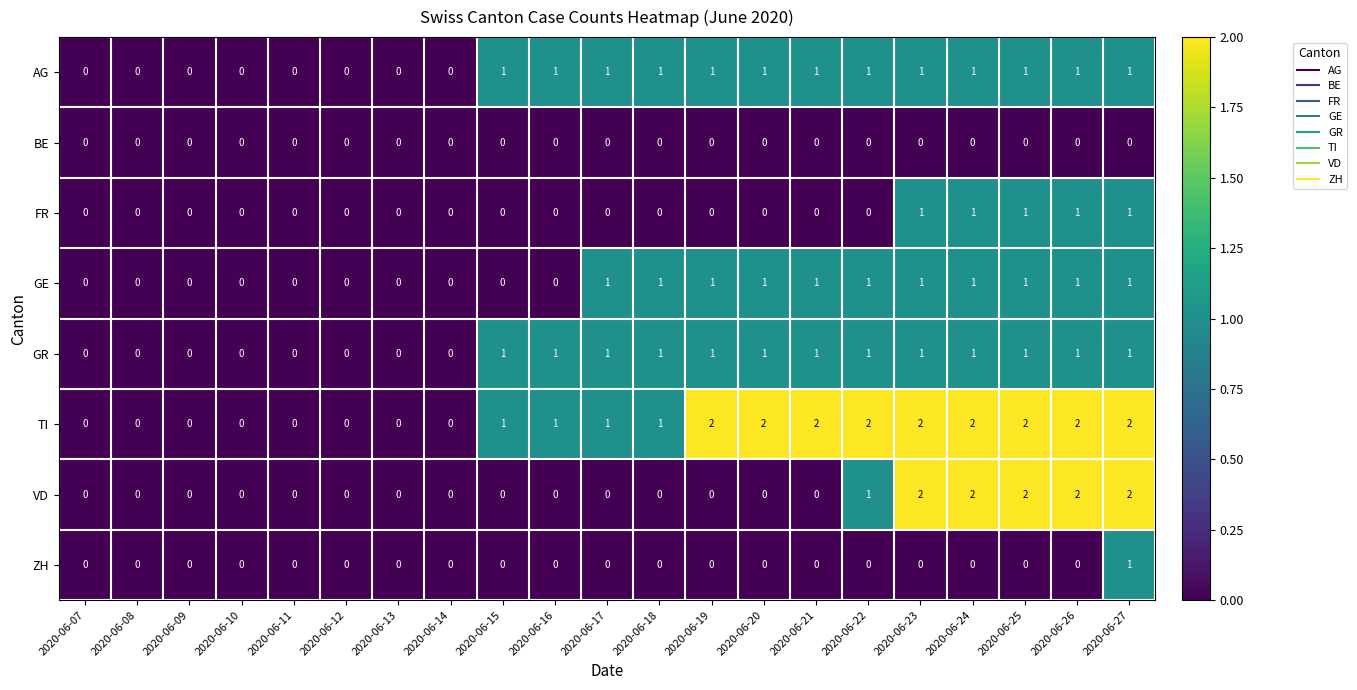

Count the AG values in the range 0 to 1.

21